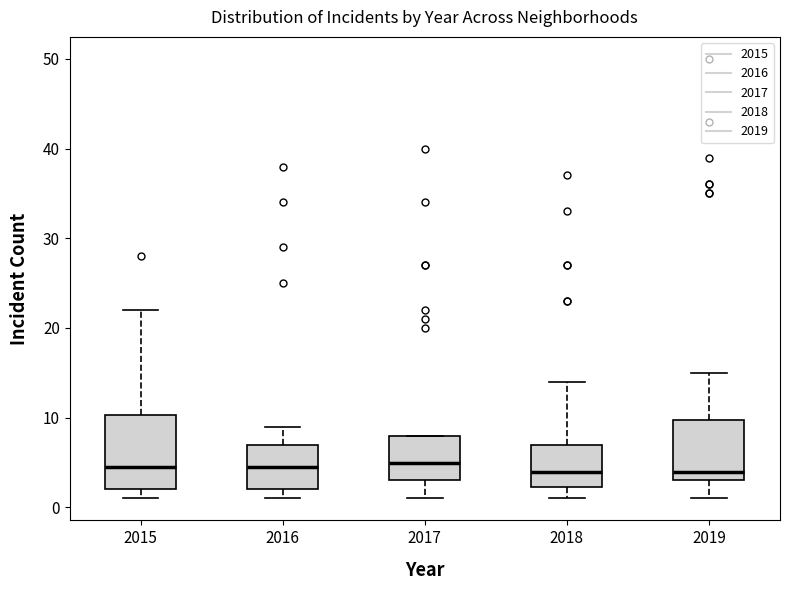

Reading left to right, transcribe this box plot: for each box, give where its median line is, the range the box spans, and where its two whiskers end, as read against the y-axis. The values are not printed on the chart, so give them approximately, as read against the axis.

2015: median 5, box 2 to 10, whiskers 1 to 22
2016: median 5, box 2 to 7, whiskers 1 to 9
2017: median 5, box 3 to 8, whiskers 1 to 8
2018: median 4, box 2 to 7, whiskers 1 to 14
2019: median 4, box 3 to 10, whiskers 1 to 15